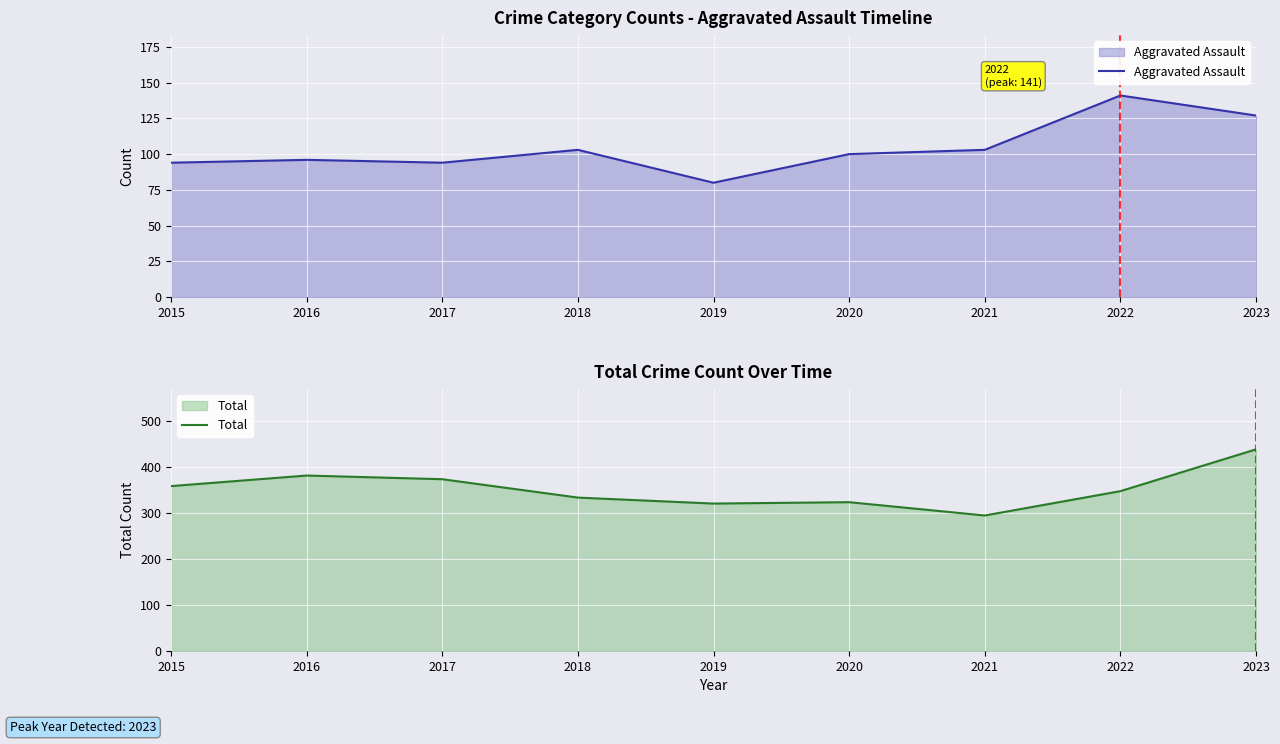

How many lines are shown in the chart?

2